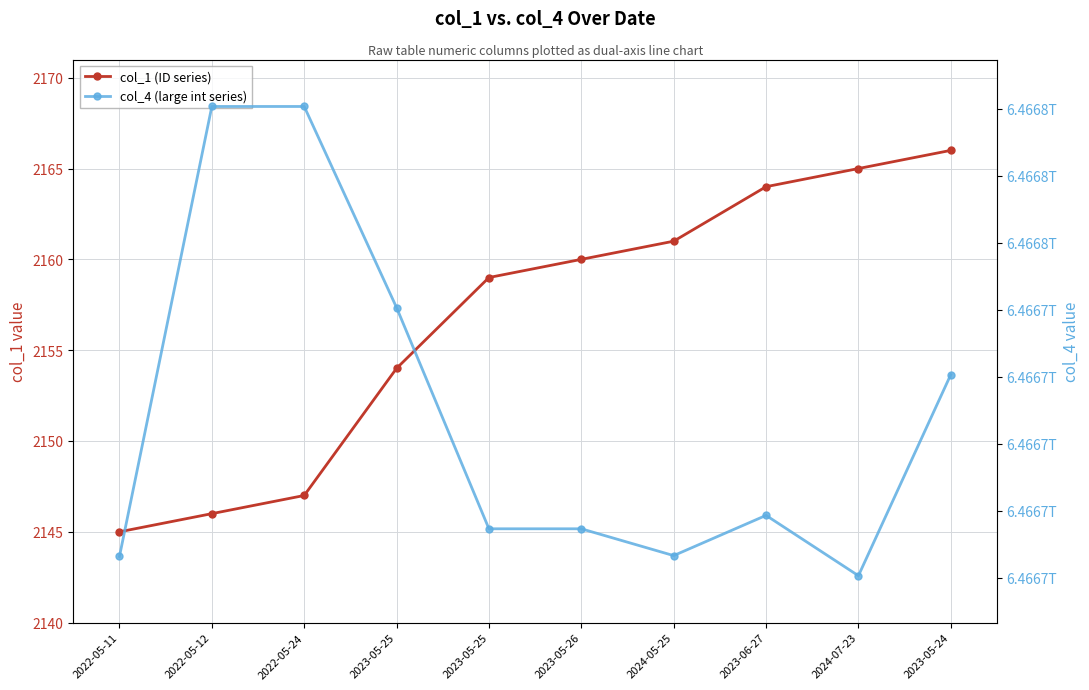

Where is the first local maximum for col_4 (large int series)?

2023-06-27